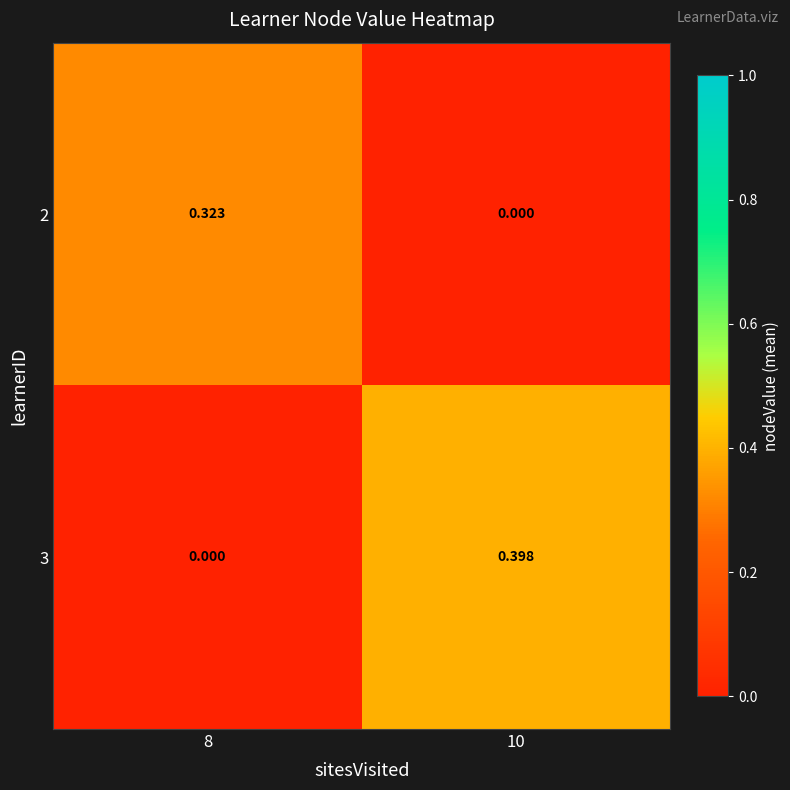

At 8, list the series in order from smallest to largest.

3, 2